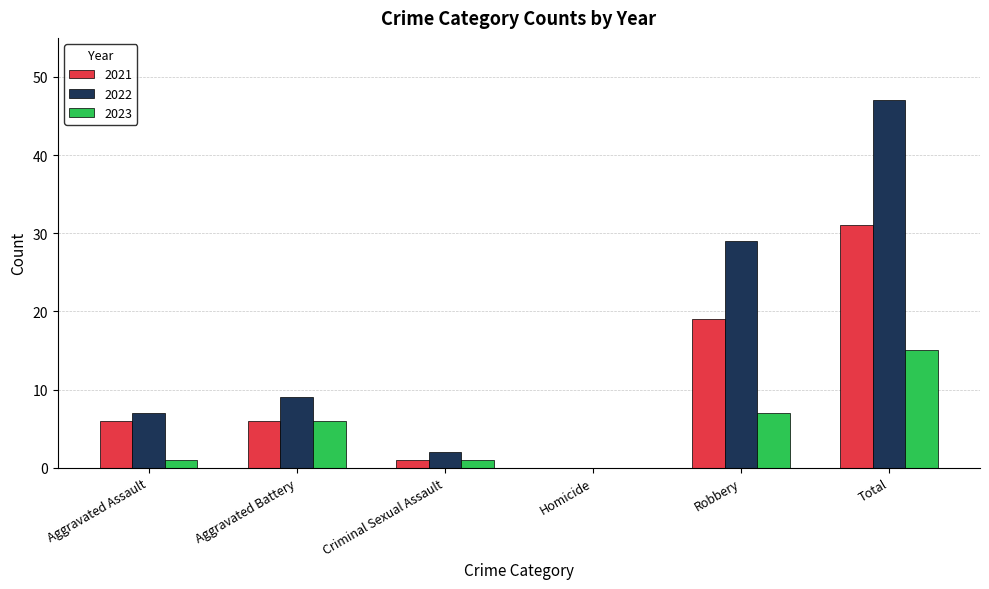

At which category is the sum across all series the highest?

Total